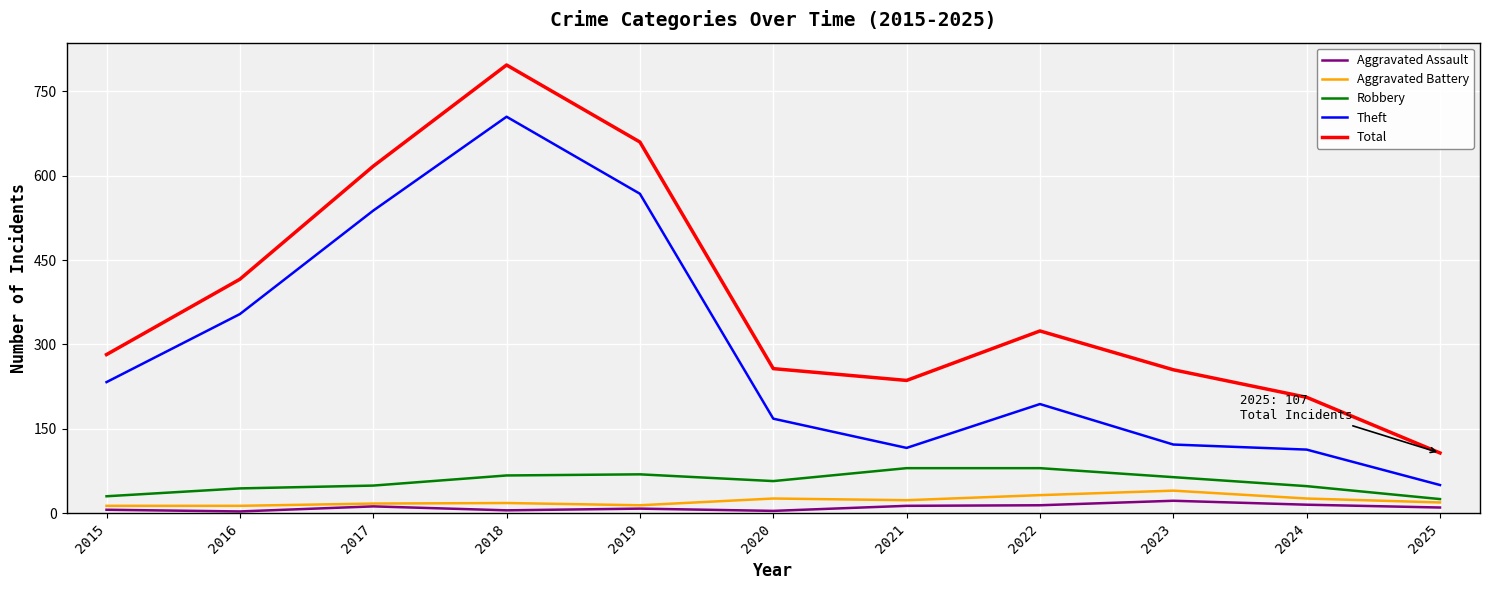

Between 2015 and 2021, which series saw the biggest shift?

Theft